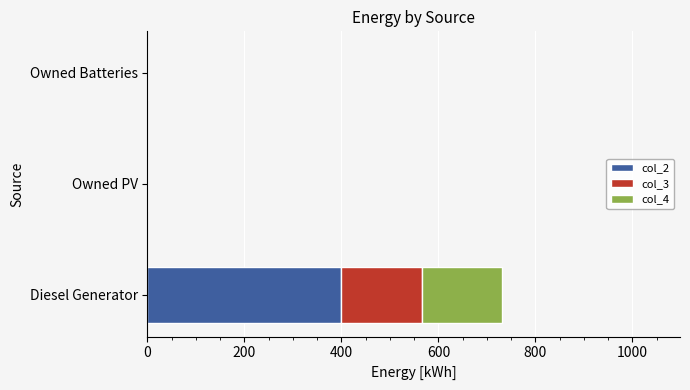

At which category is the sum across all series the highest?

Diesel Generator